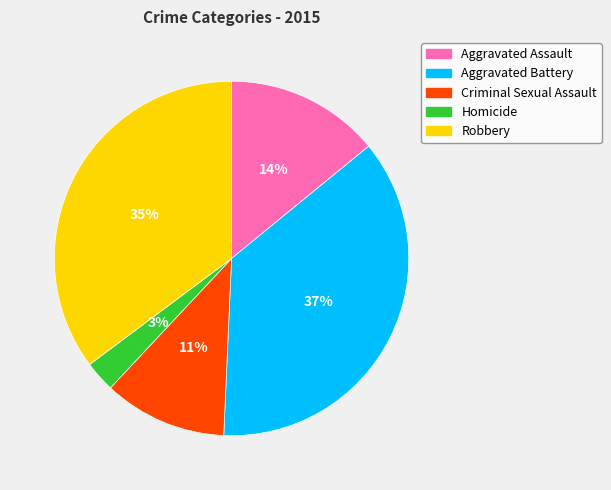

Rank the categories by value from lowest to highest.

Homicide, Criminal Sexual Assault, Aggravated Assault, Robbery, Aggravated Battery